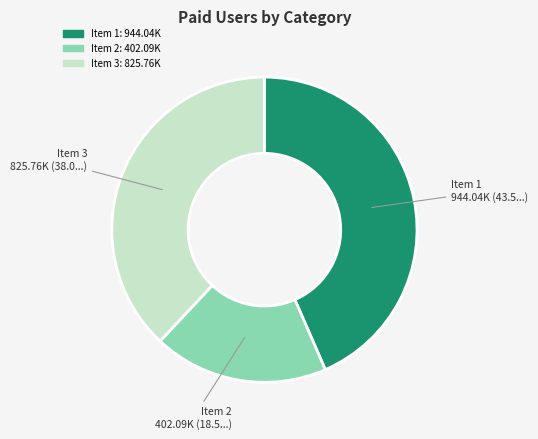

Is there a majority slice in this chart?

No